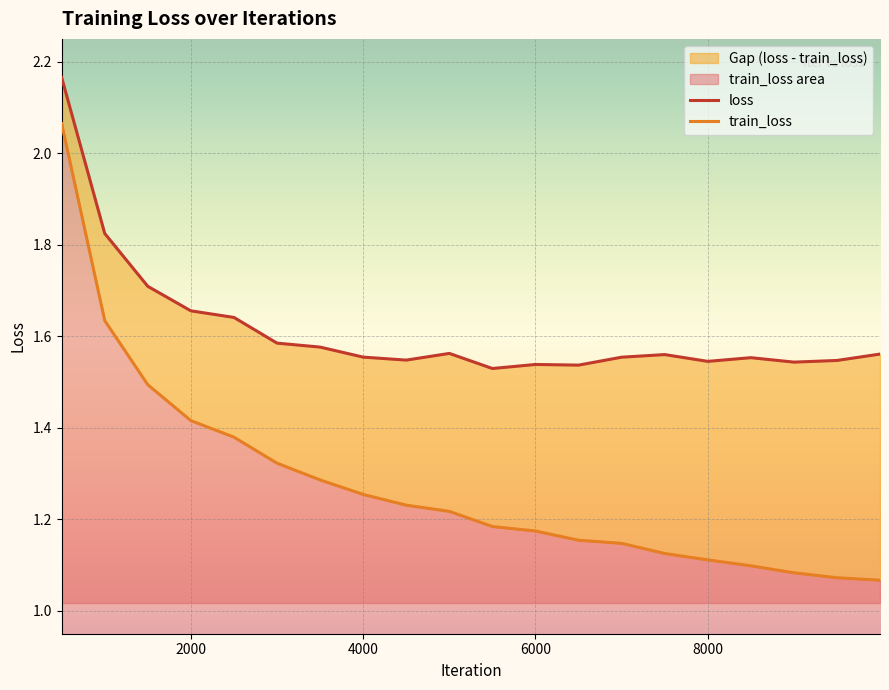

List the labels in order of loss value, largest first.

500, 1000, 1500, 2000, 2500, 3000, 3500, 5000, 9999, 7500, 4000, 7000, 8500, 4500, 9500, 8000, 9000, 6000, 6500, 5500